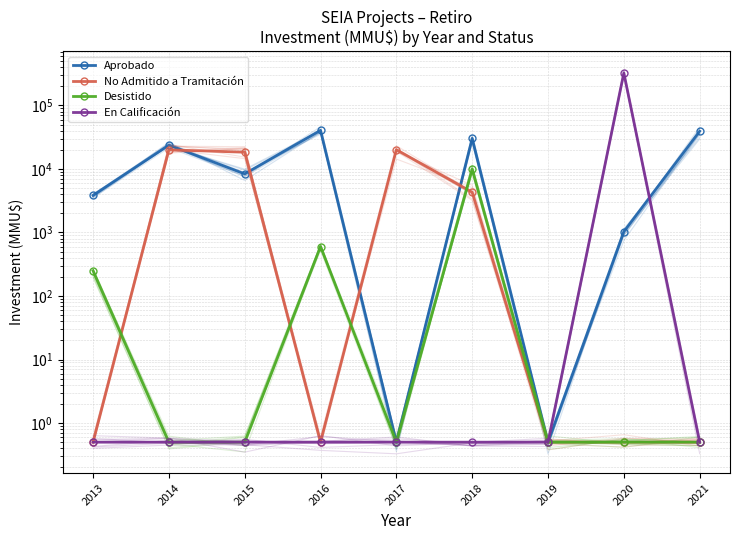

True or false: En Calificación and No Admitido a Tramitación intersect in this chart.

False